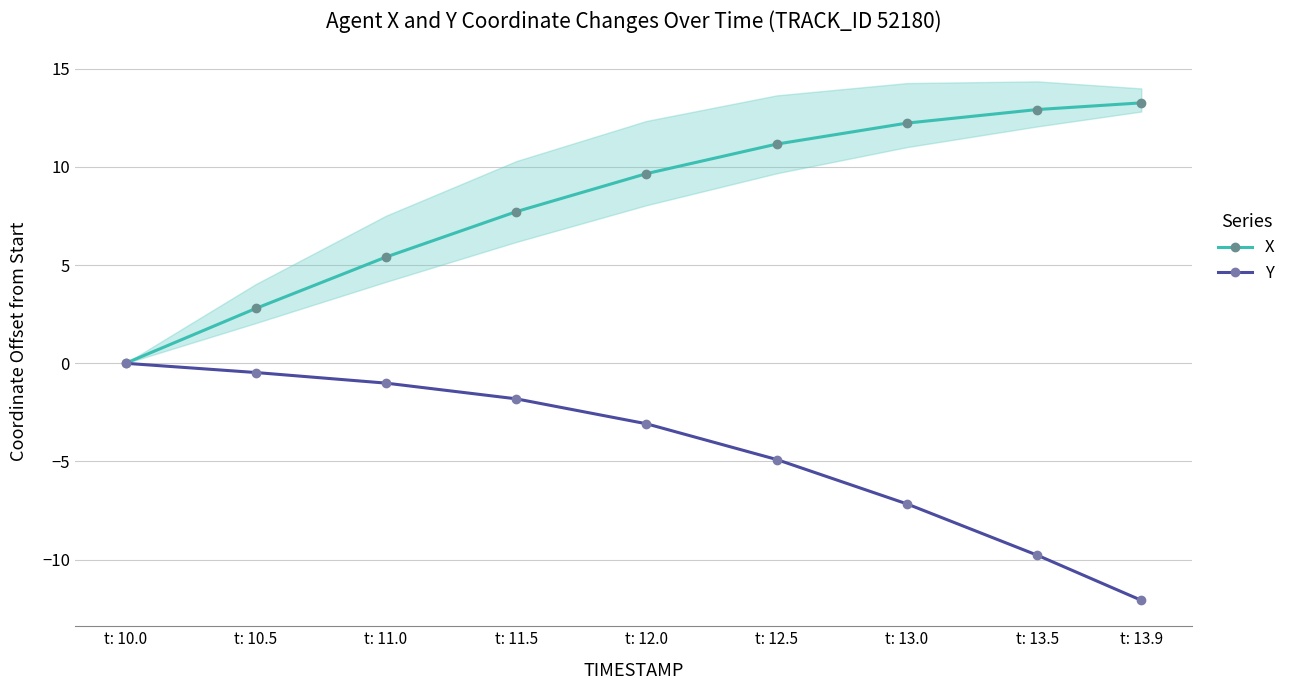

The X series shows 20.4 at t: 13.9. True or false?

False